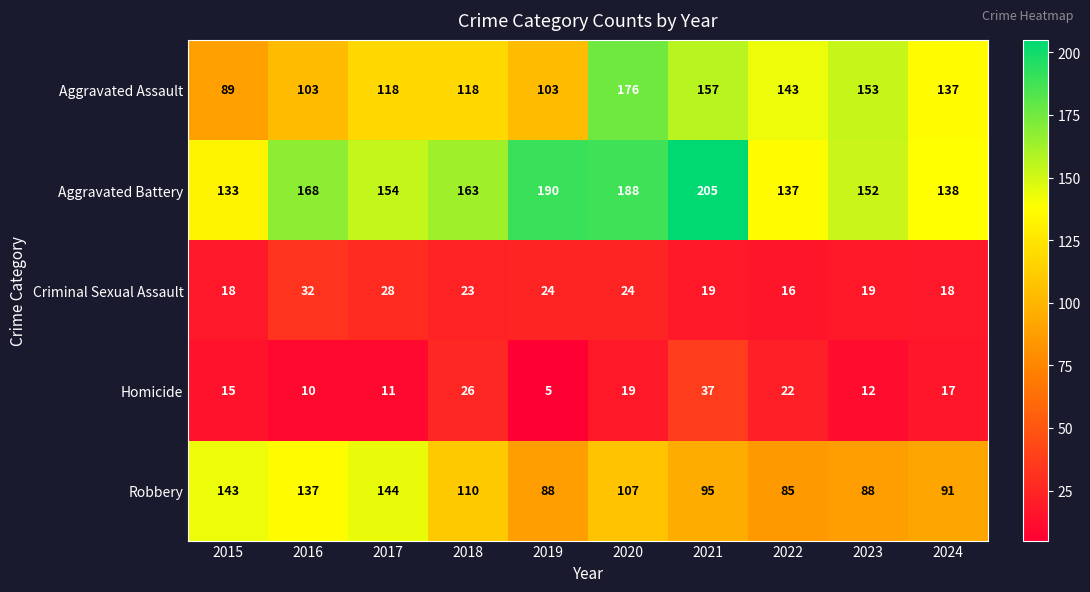

At 2016, list the series in order from smallest to largest.

Homicide, Criminal Sexual Assault, Aggravated Assault, Robbery, Aggravated Battery